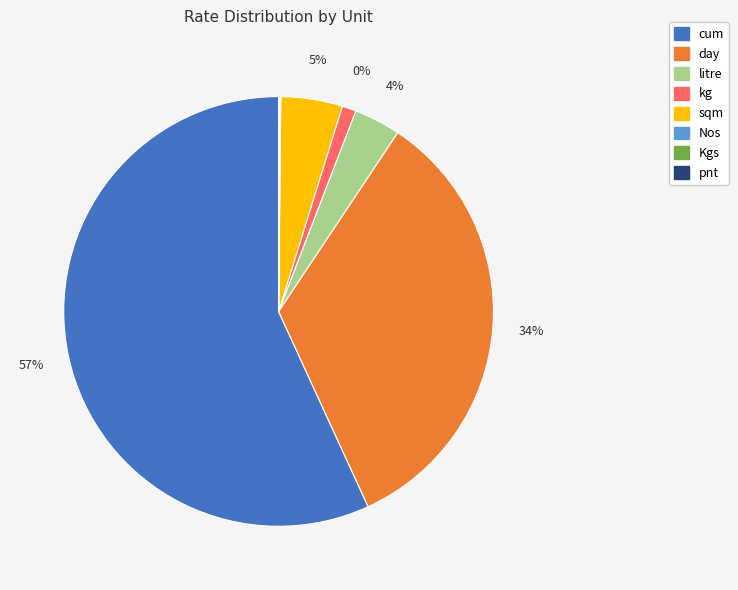

What is the smallest slice in the pie chart?

pnt